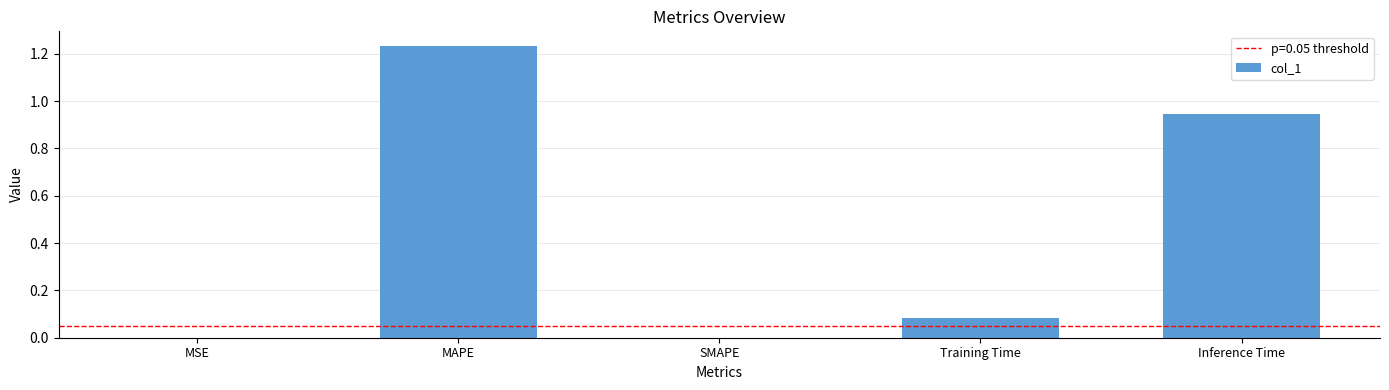

True or false: the data shows 1.5 at Inference Time.

False